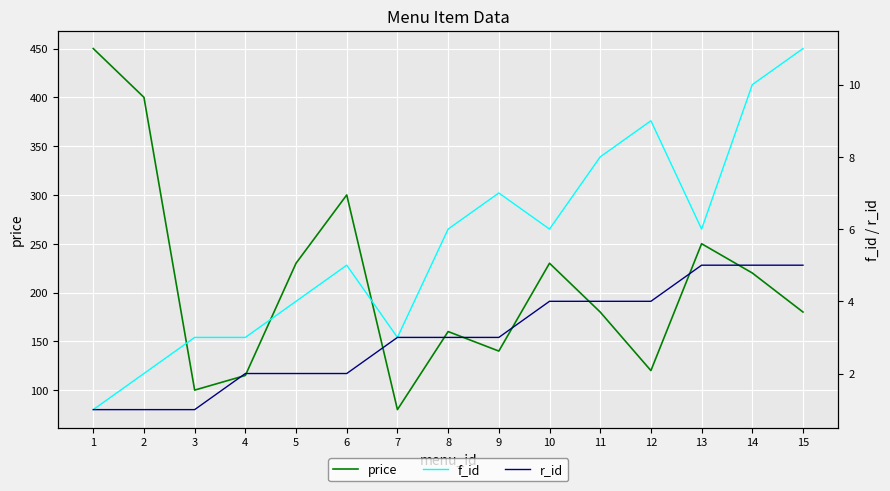

Does the chart display data point markers on the line(s)?

No